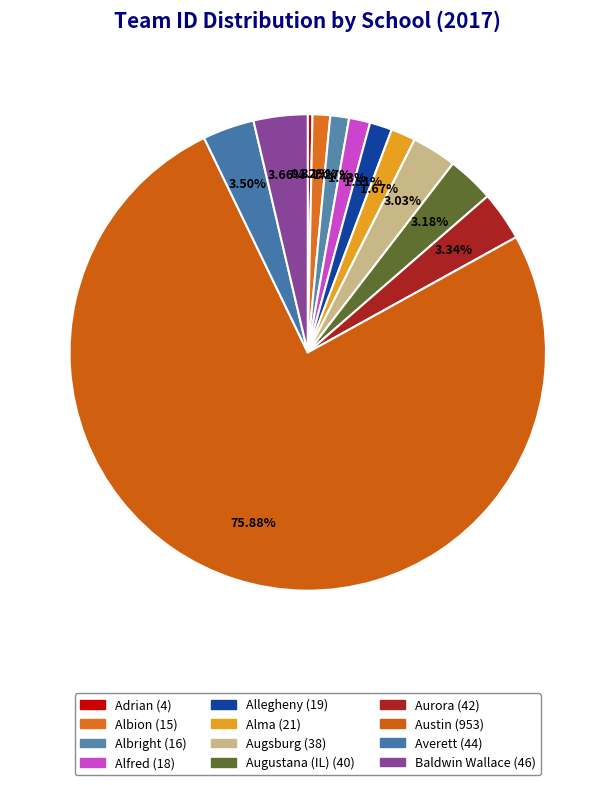

What percentage is the Albion slice, to the nearest percent?

1%